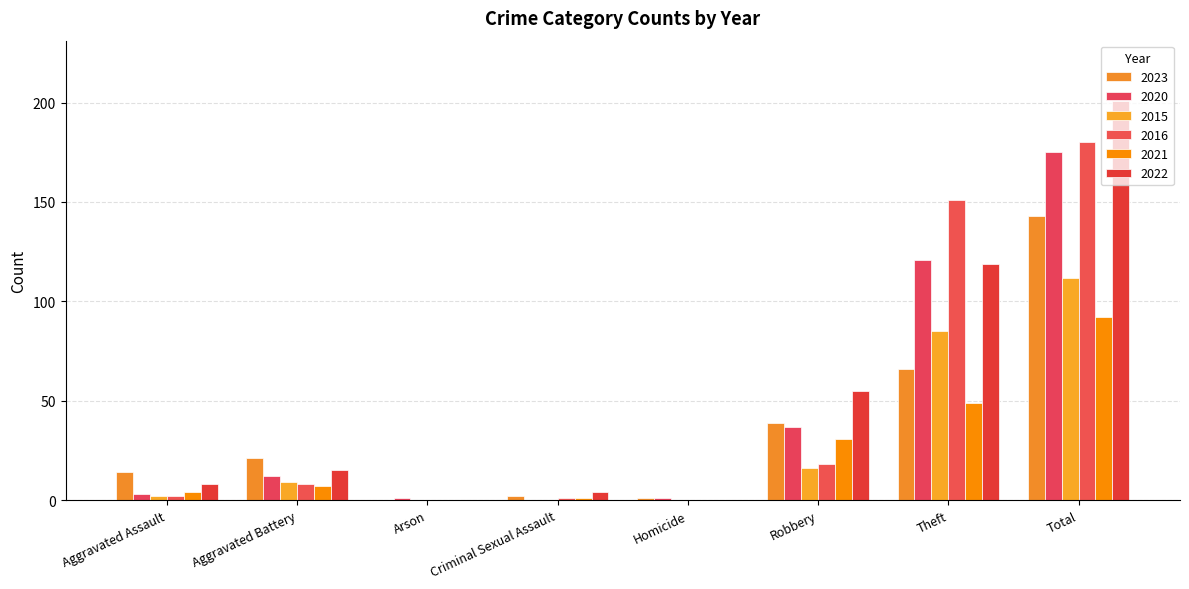

True or false: 2015 has a value of 0 at Criminal Sexual Assault.

True